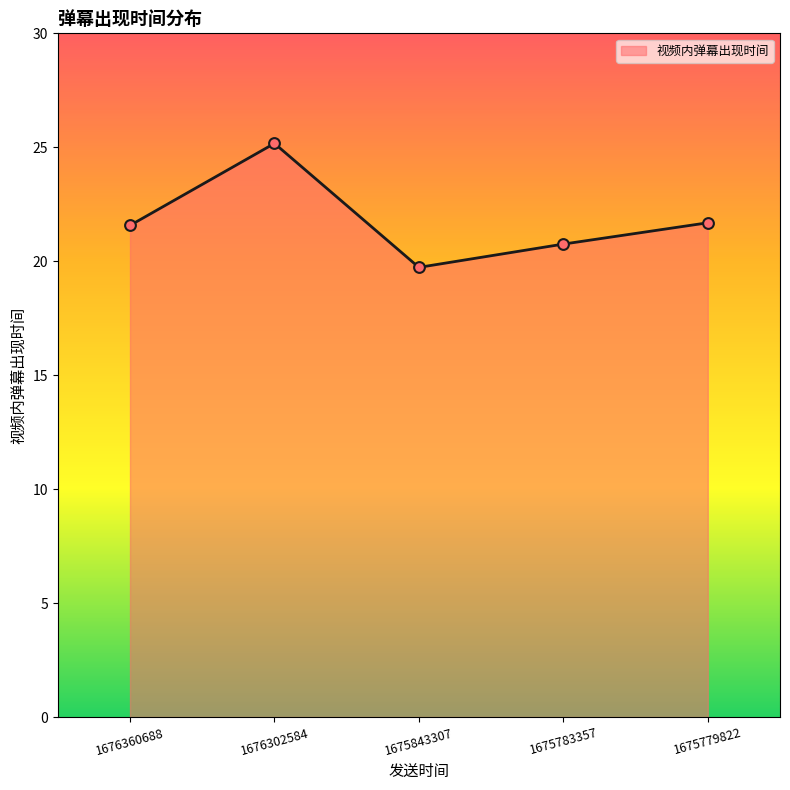

Approximately how many times larger is the value at 1676360688 compared to 1676302584?

0.9